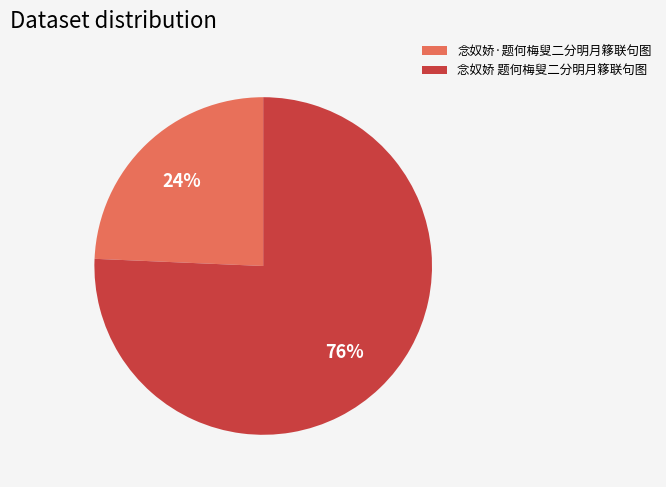

Is 念奴娇 题何梅叟二分明月簃联句图 the majority of the pie?

Yes